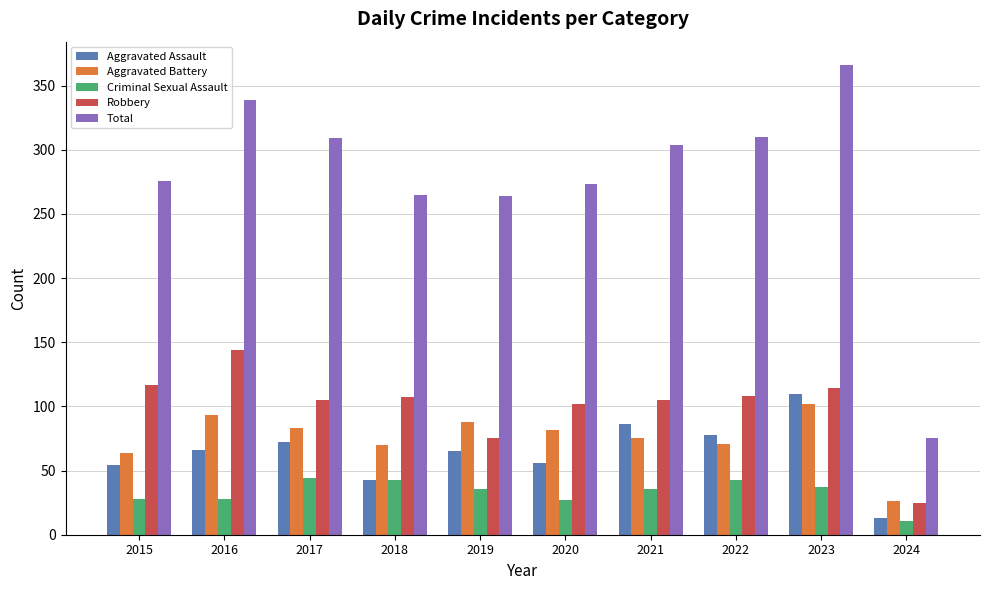

Rank the series at 2016 from lowest to highest value.

Criminal Sexual Assault, Aggravated Assault, Aggravated Battery, Robbery, Total